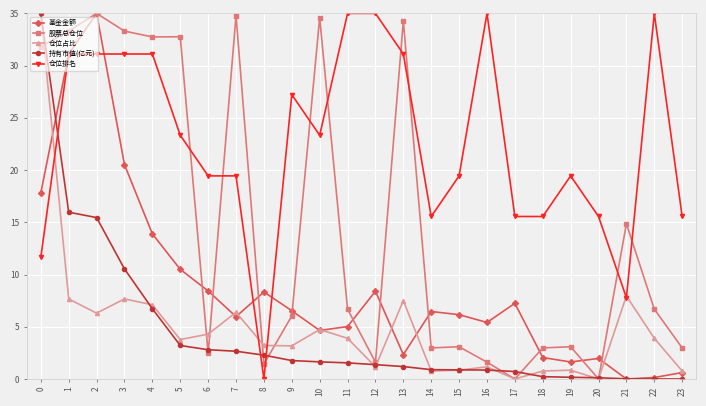

The value of 基金金额 at 10 is 4.6. True or false?

True